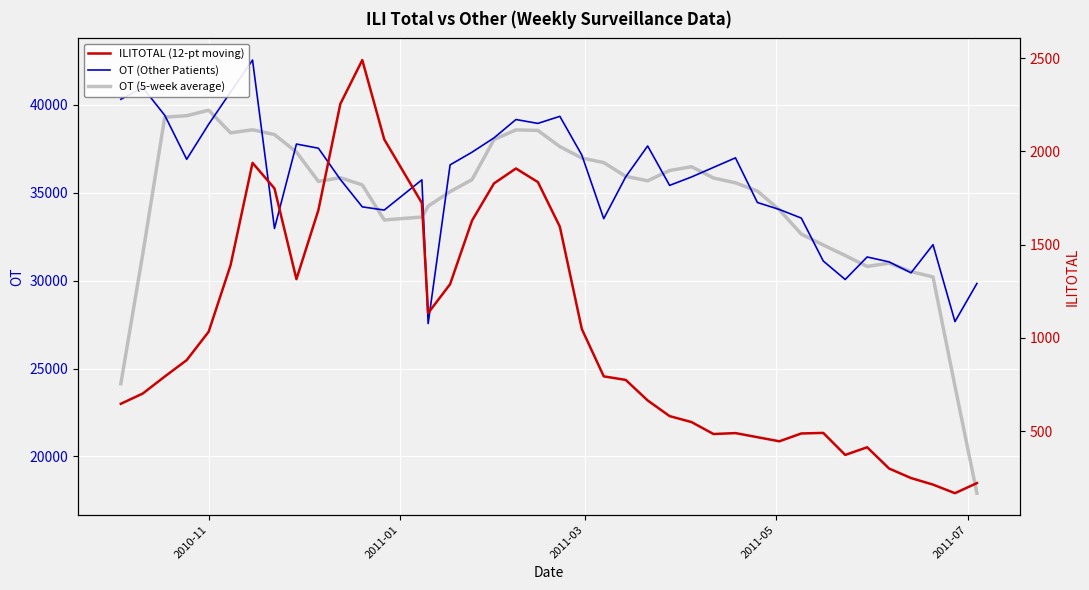

What is the maximum value for OT (Other Patients)?

42545.0